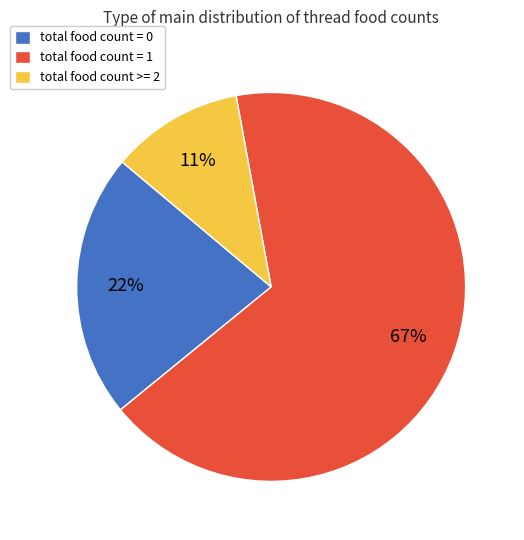

Which slice is the smallest?

total food count >= 2